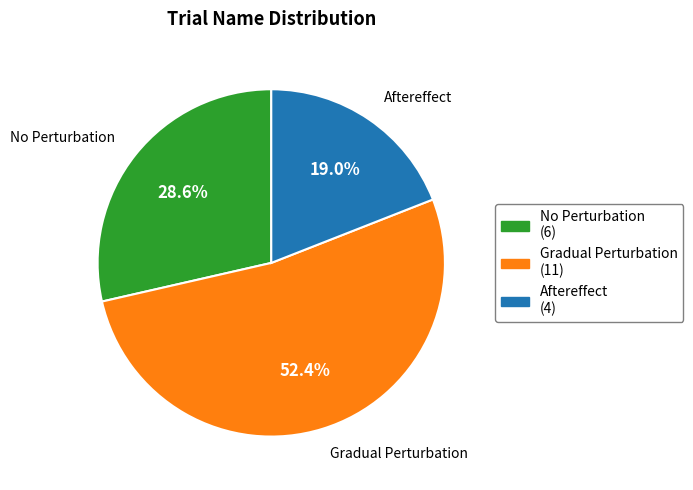

Which category accounts for the majority?

Gradual Perturbation